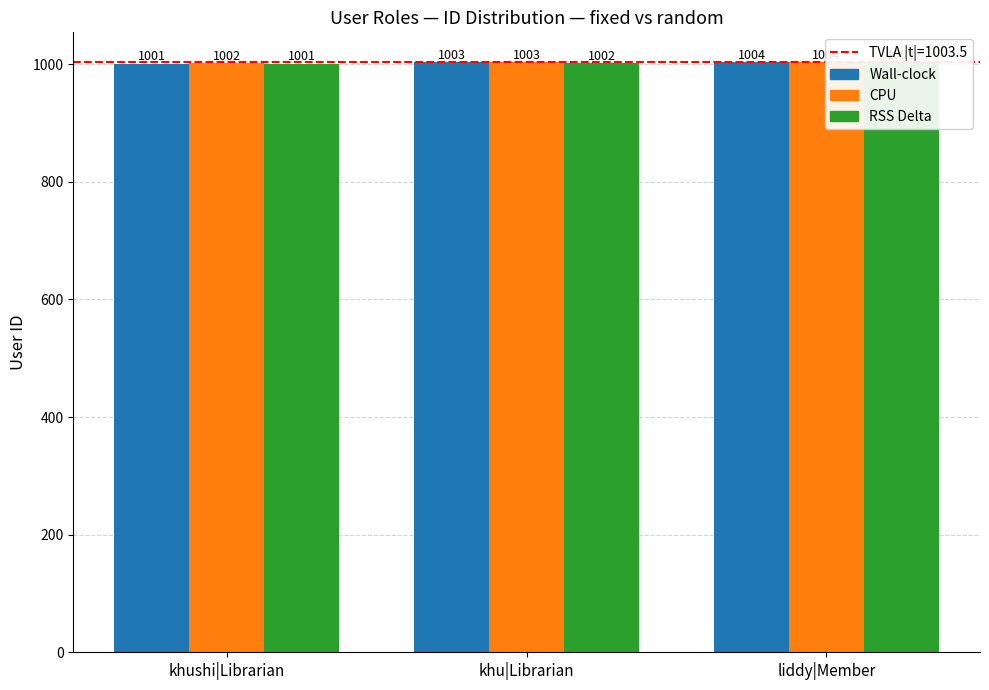

The Wall-clock series shows 320 at liddy|Member. True or false?

False